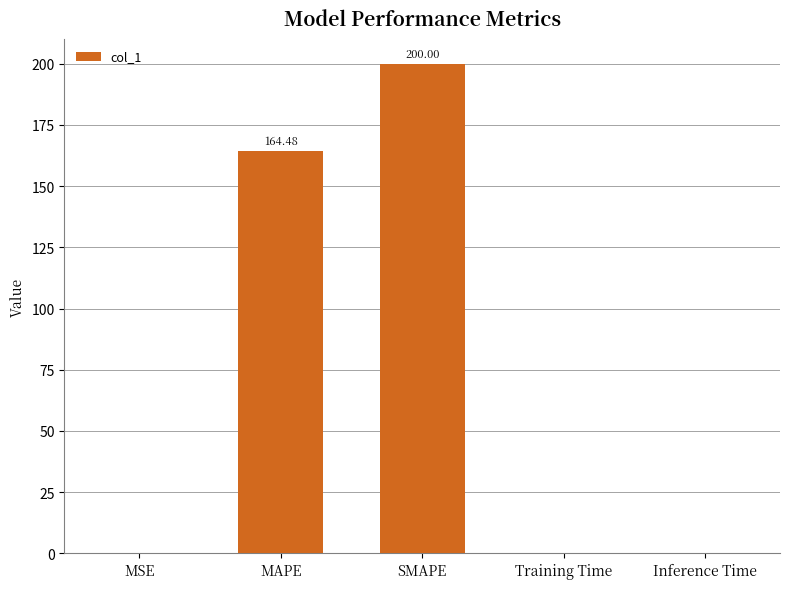

The chart shows a value of 274.3 at SMAPE. True or false?

False